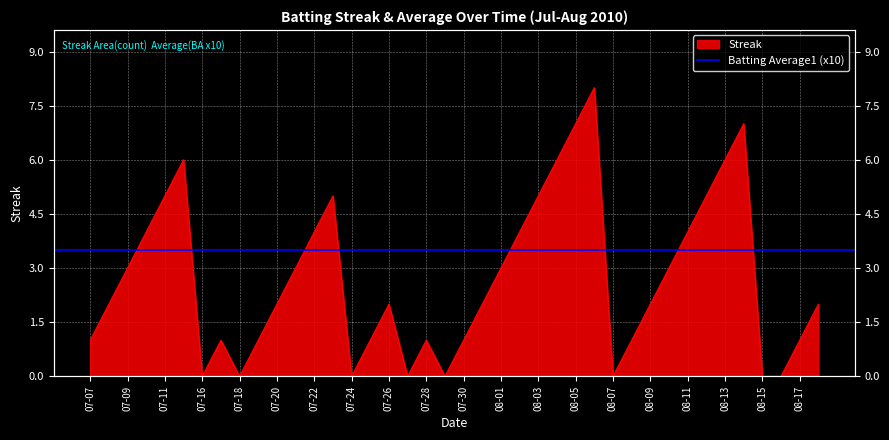

Reading left to right, what are all the values shown in this chart?

1	2	3	4	5	6	0	1	0	1	2	3	4	5	0	1	2	0	1	0	1	2	3	4	5	6	7	8	0	1	2	3	4	5	6	7	0	0	1	2